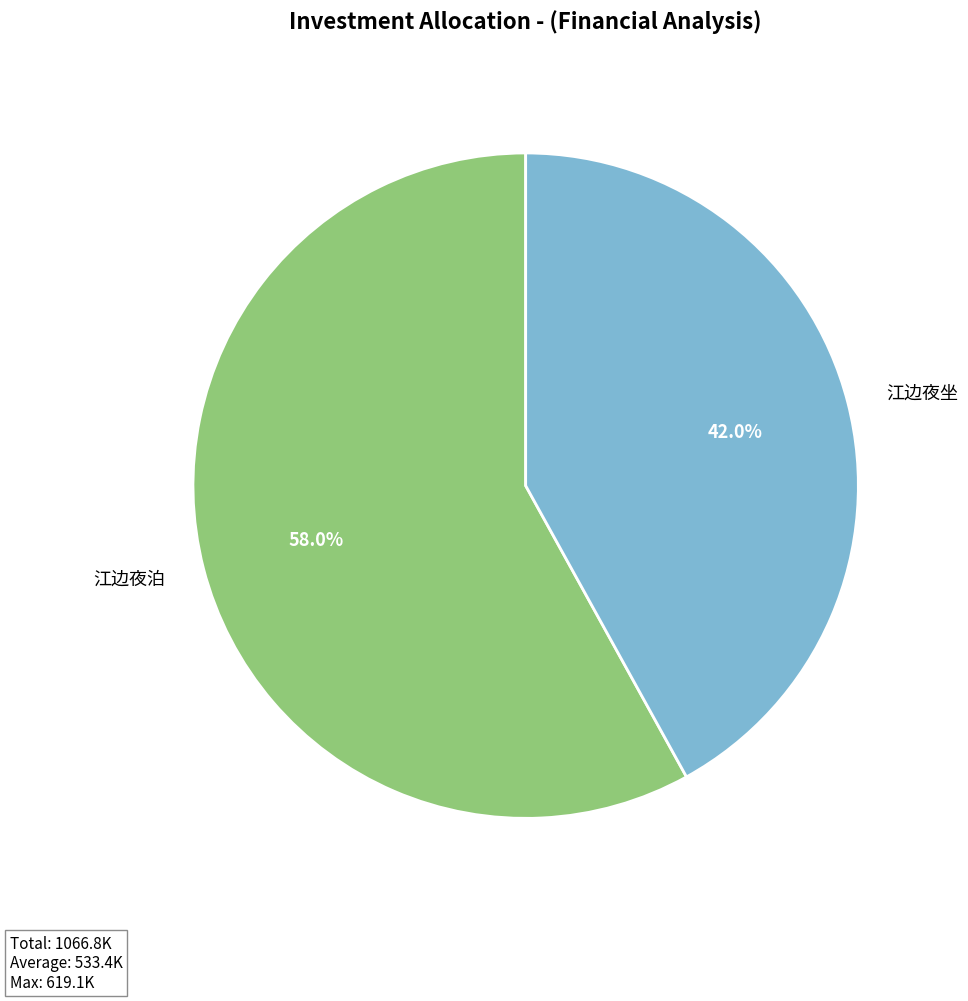

To the nearest percent, what is the combined percentage of 江边夜泊 and 江边夜坐?

100%